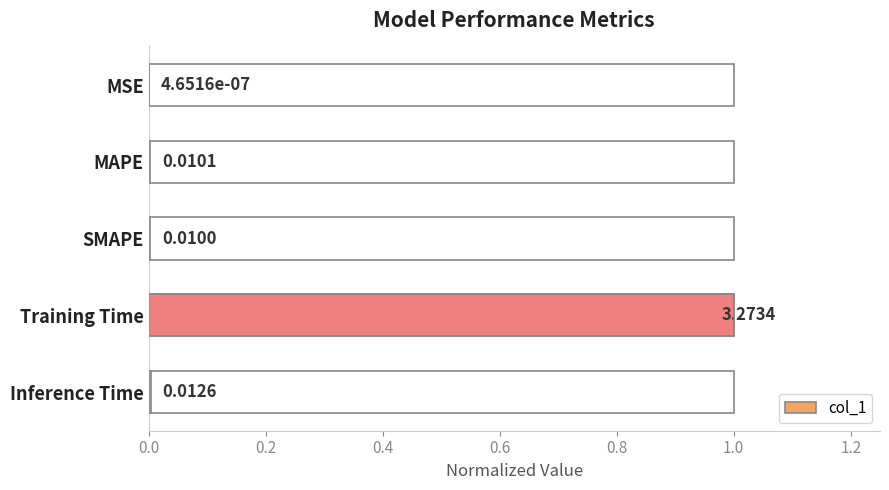

What is the change in value from MAPE to Training Time?

+1.0